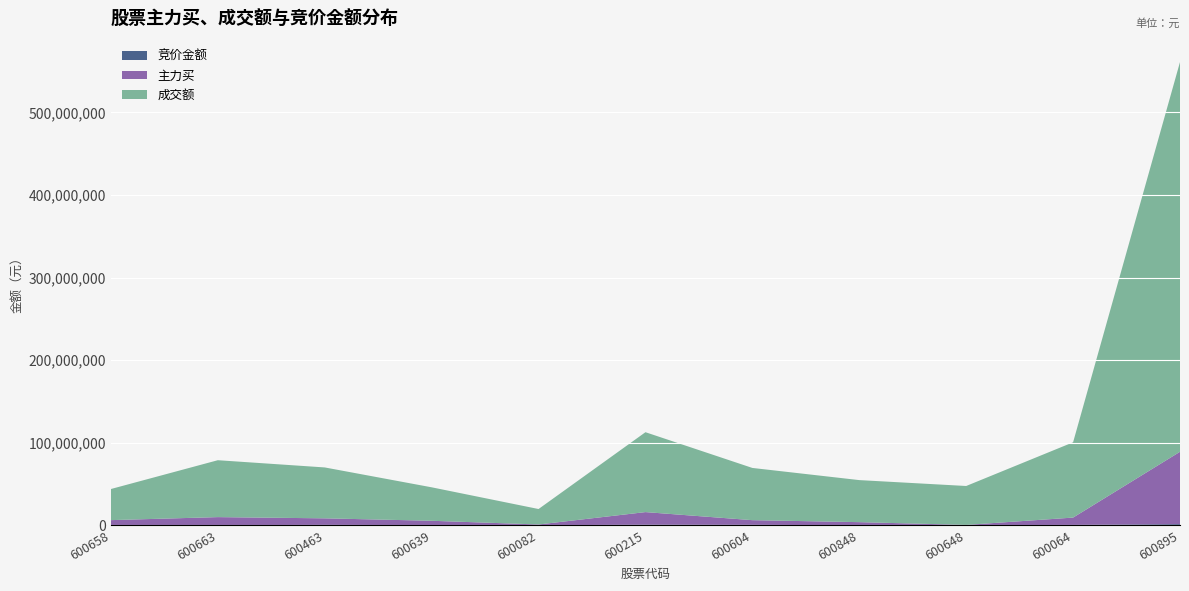

Reading left to right, extract all data points from this chart.

竞价金额: 600658=31600	600663=167175	600463=534800	600639=239564	600082=86688	600215=740544	600604=598956	600848=61152	600648=149370	600064=489801	600895=1445760
主力买: 600658=6255484	600663=9781785	600463=7929403	600639=5275282	600082=940663	600215=15281901	600604=5648338	600848=3784805	600648=348300	600064=8889549	600895=87605455
成交额: 600658=37678247	600663=68890971	600463=61629371	600639=40519689	600082=18715913	600215=96730136	600604=63230087	600848=50911804	600648=47123969	600064=91143073	600895=471876101